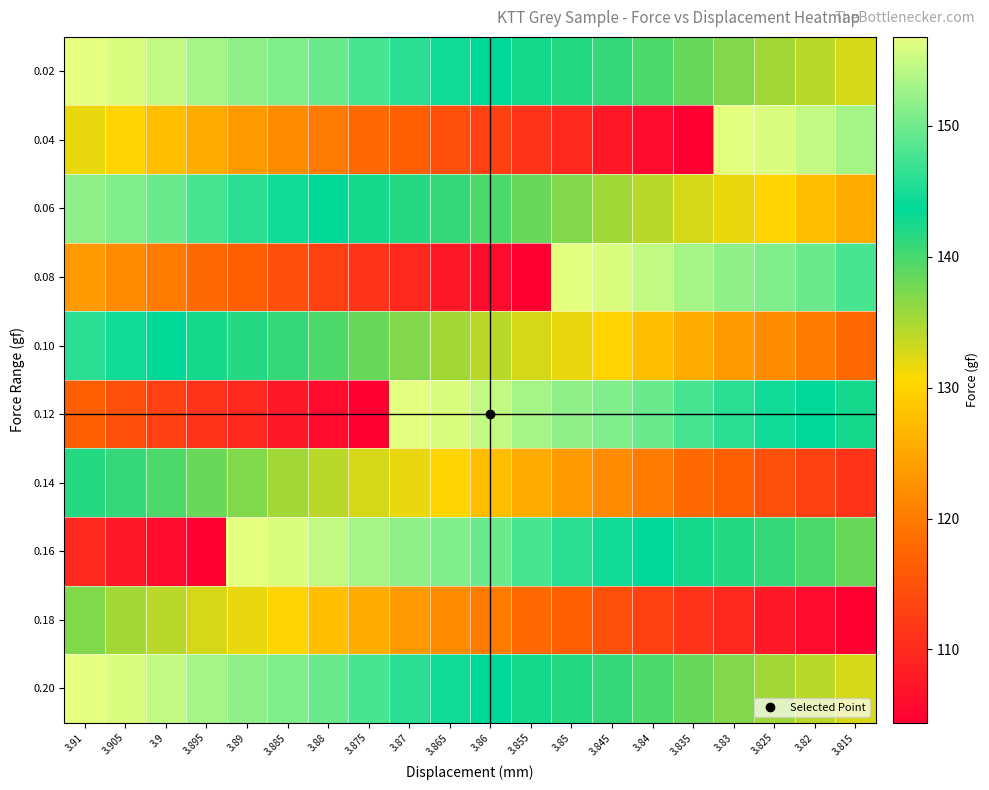

What is the total value across all series at 3.82?

1322.0